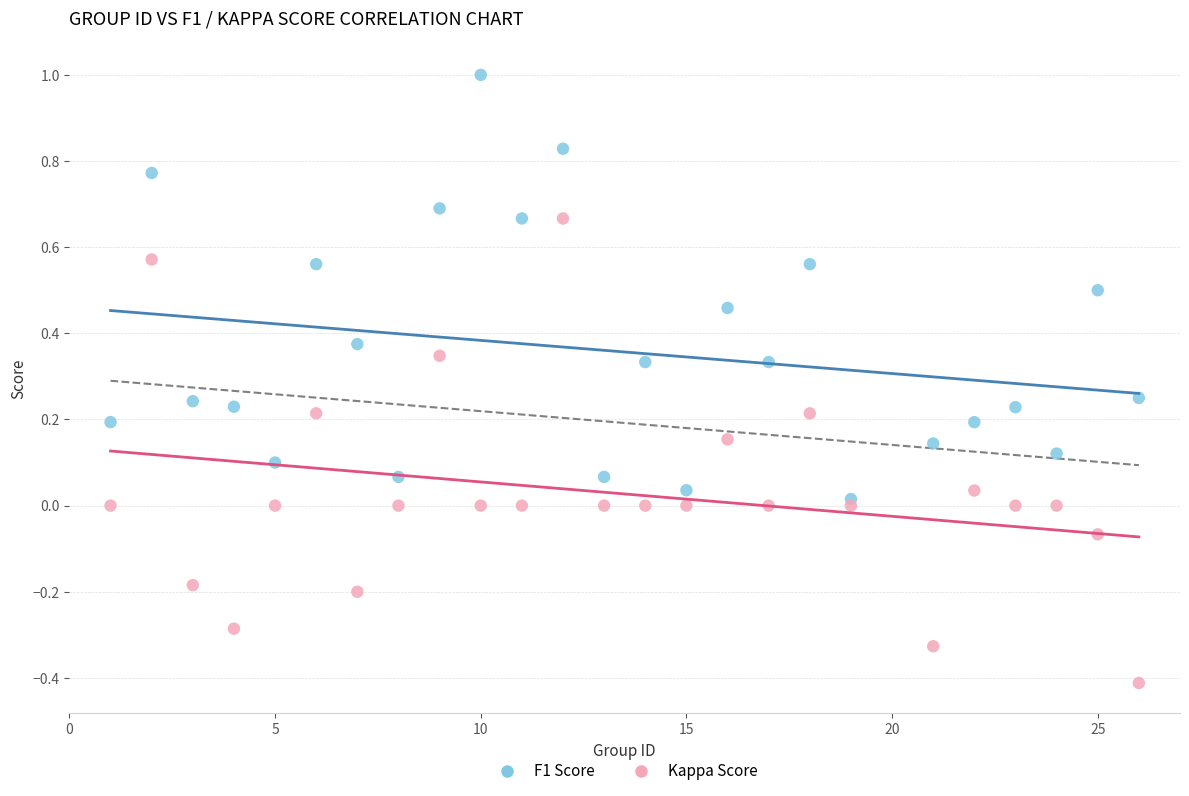

Which series contains the highest Y value?

F1 Score